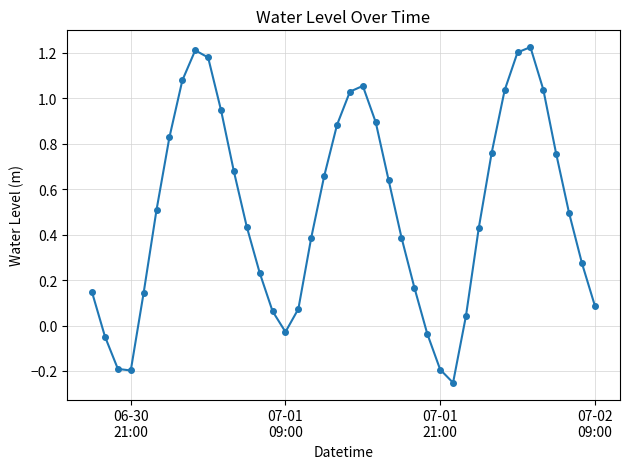

Does the chart display data point markers on the line(s)?

Yes